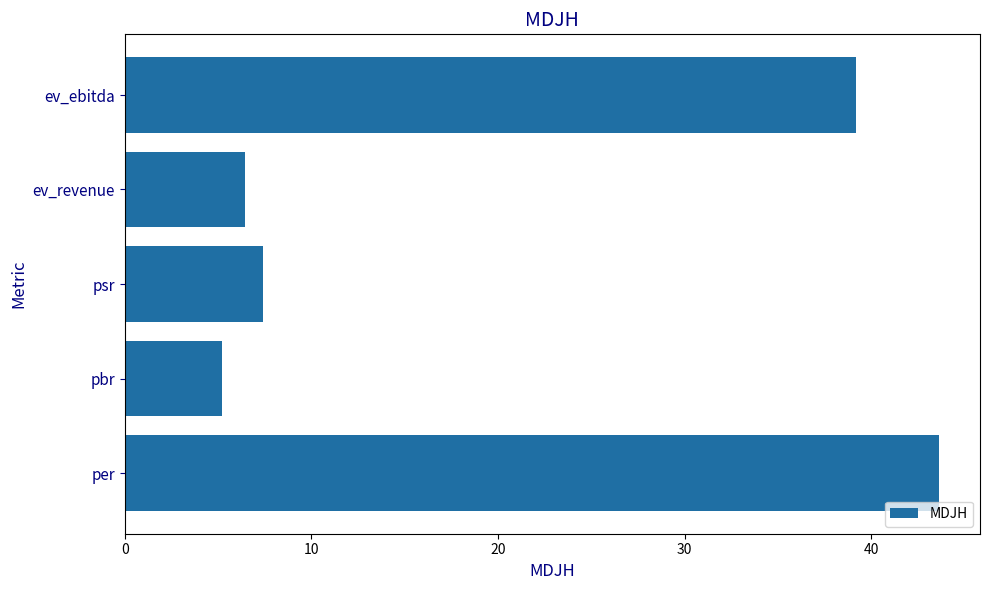

The chart shows a value of 7.4 at psr. True or false?

True